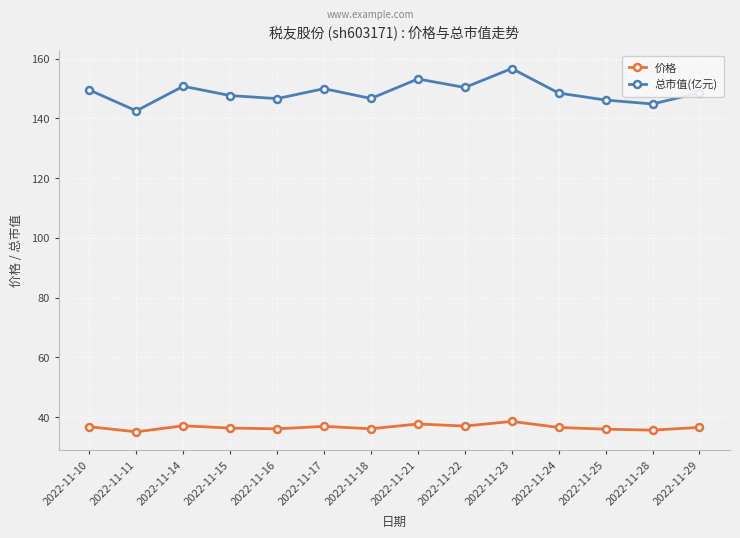

What is the sum of all 价格 values?

512.9